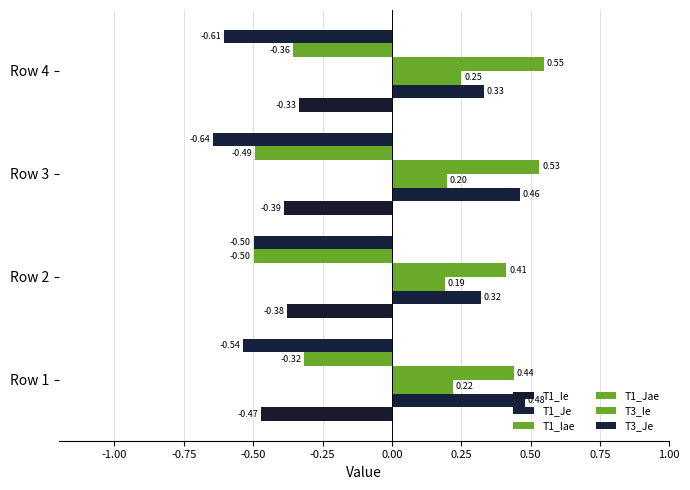

Reading left to right, extract all data points from this chart.

T1_Ie: -0.5	-0.4	-0.4	-0.3
T1_Je: 0.5	0.3	0.5	0.3
T1_Iae: 0.2	0.2	0.2	0.3
T1_Jae: 0.4	0.4	0.5	0.5
T3_Ie: -0.3	-0.5	-0.5	-0.4
T3_Je: -0.5	-0.5	-0.6	-0.6